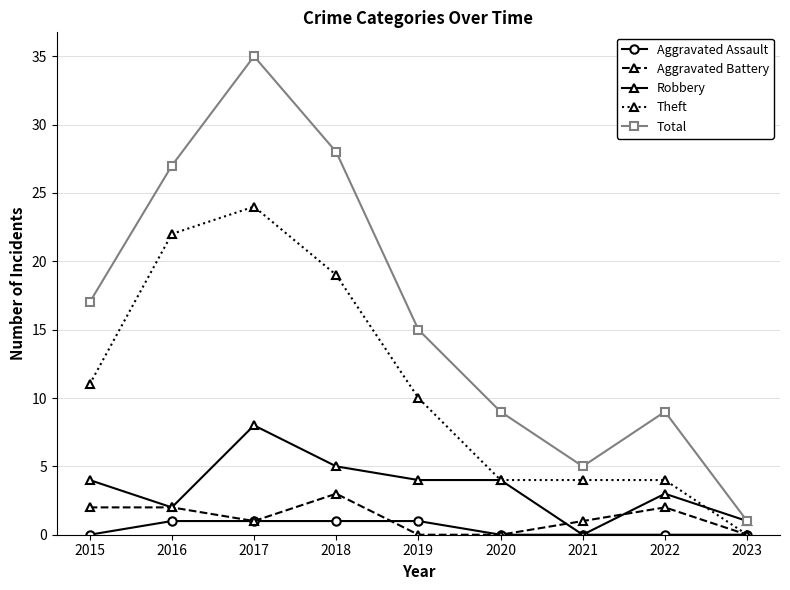

Where is the first local minimum for Total?

2021